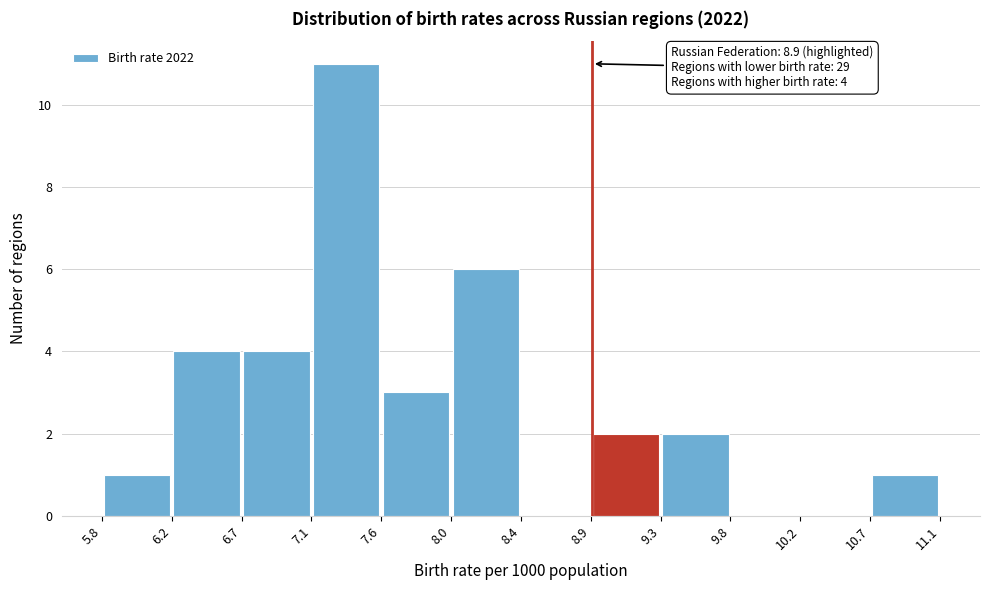

Which range on the x-axis has the tallest bar?

7.1 to 7.6